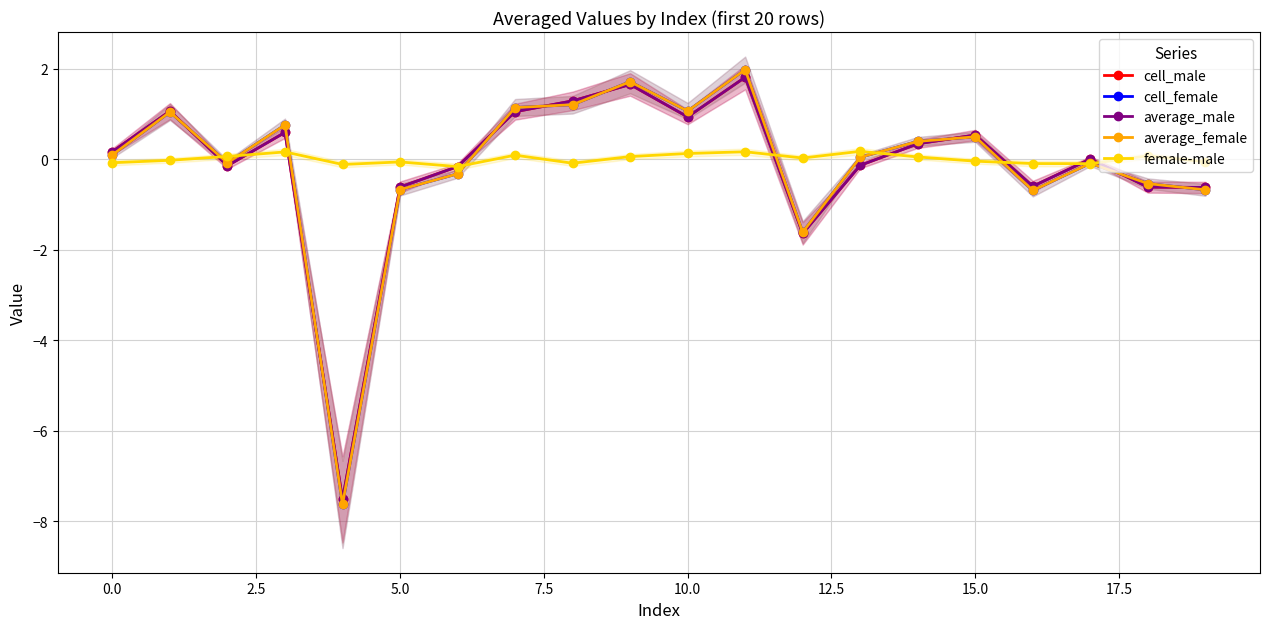

After their last crossing, which series has the higher values: cell_female or cell_male?

cell_male